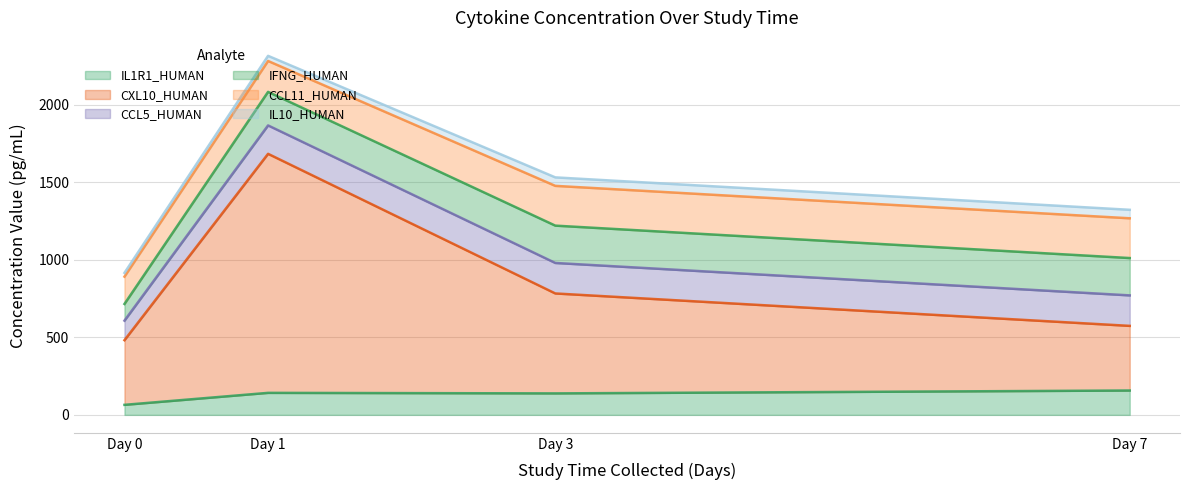

How many values in the CXL10_HUMAN series exceed 644?

2